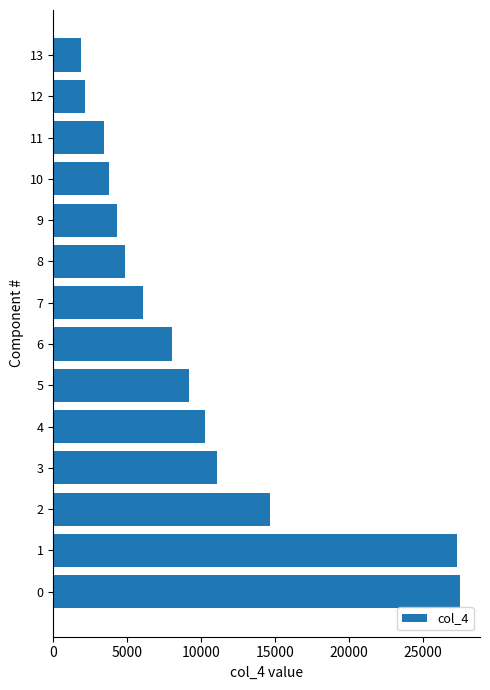

Is it true that the value at 9 is 4315?

True